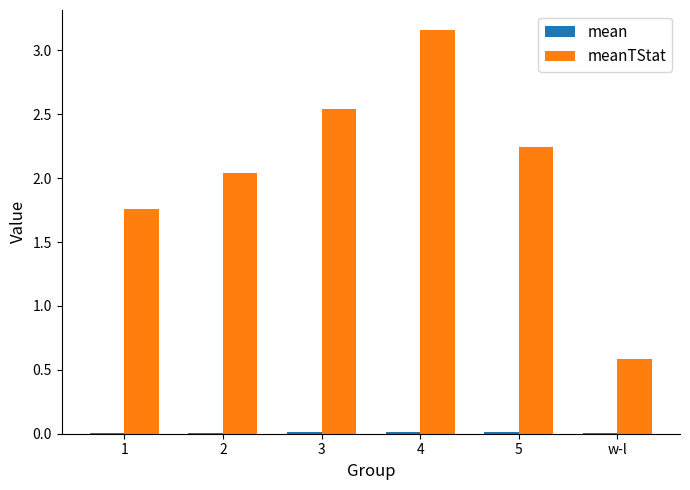

What is the total value across all series at w-l?

0.6